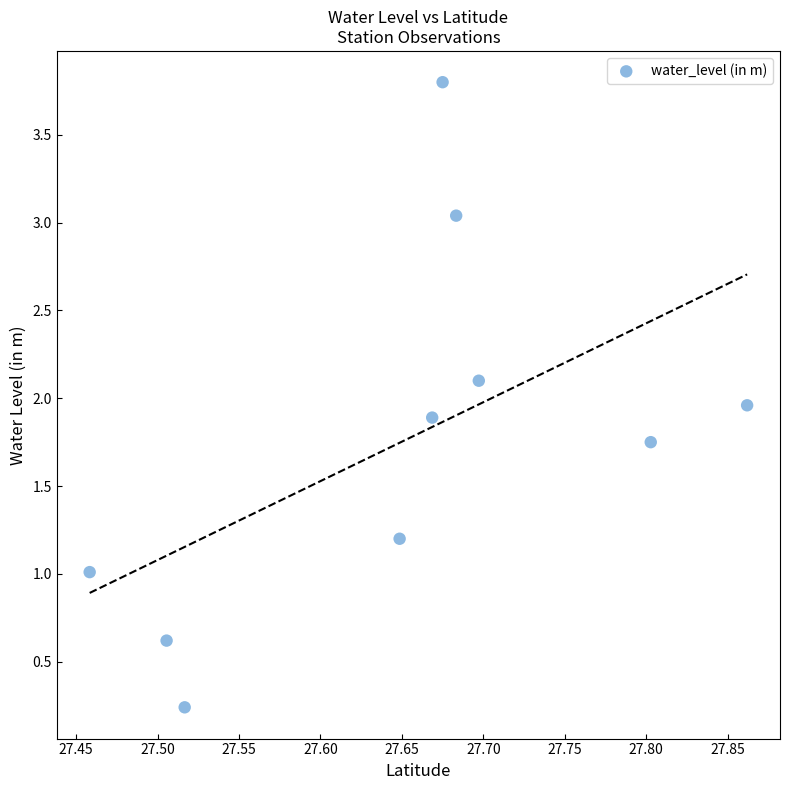

What is the range of X values (max minus min)?

0.4